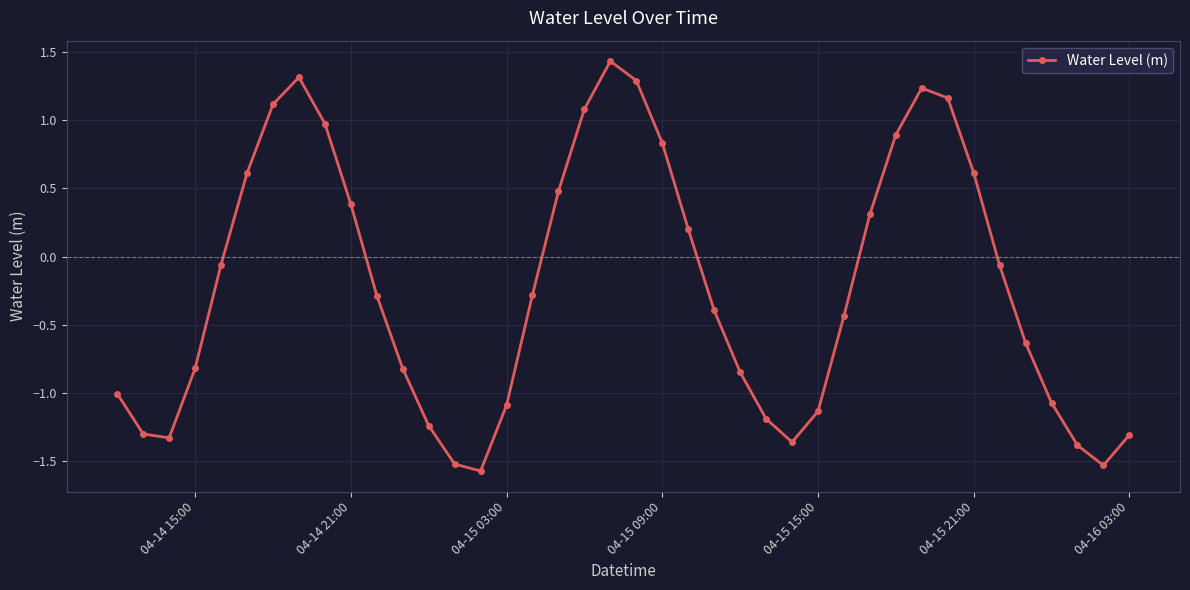

What is the minimum value shown in the chart?

-1.6